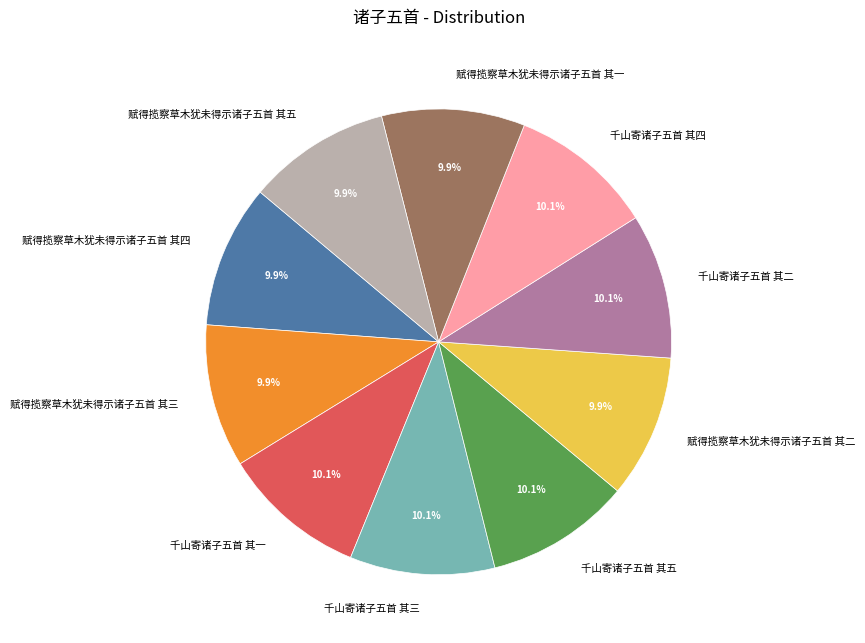

What percentage is NOT represented by 赋得揽察草木犹未得示诸子五首 其一?

90.1%